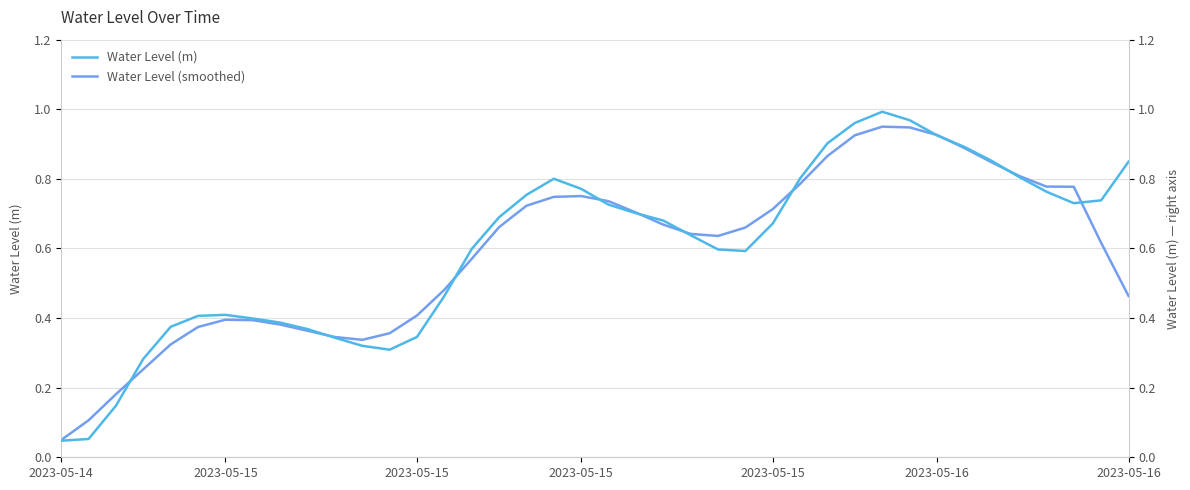

Is it true that Water Level (smoothed) equals 0.4 at 34?

False